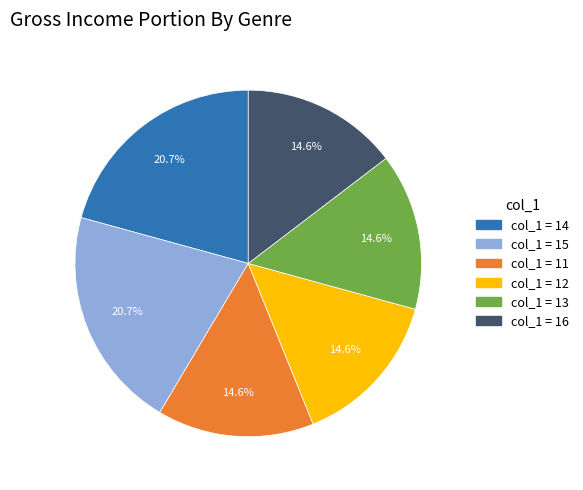

Does any single category account for the majority?

No